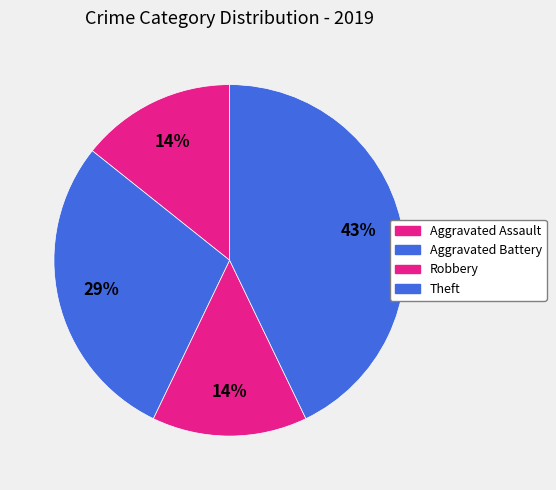

How many slices are in this pie chart?

4